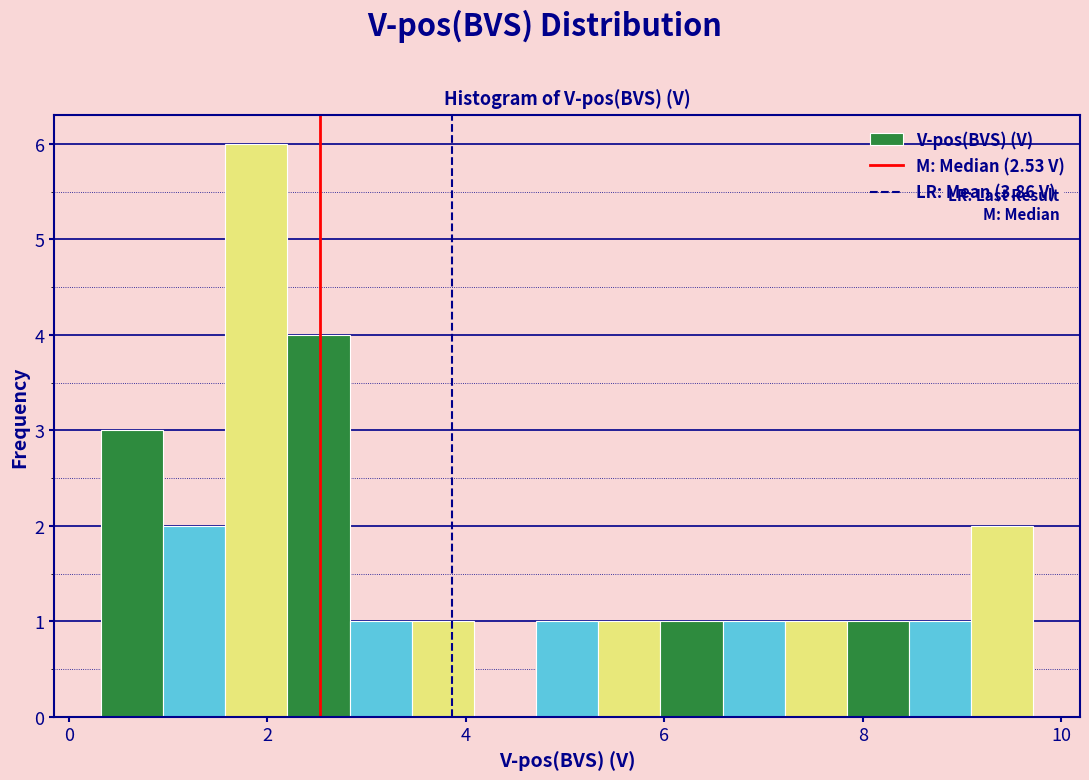

Read against the x-axis, roughly where is the centre of the tallest bar?

1.8